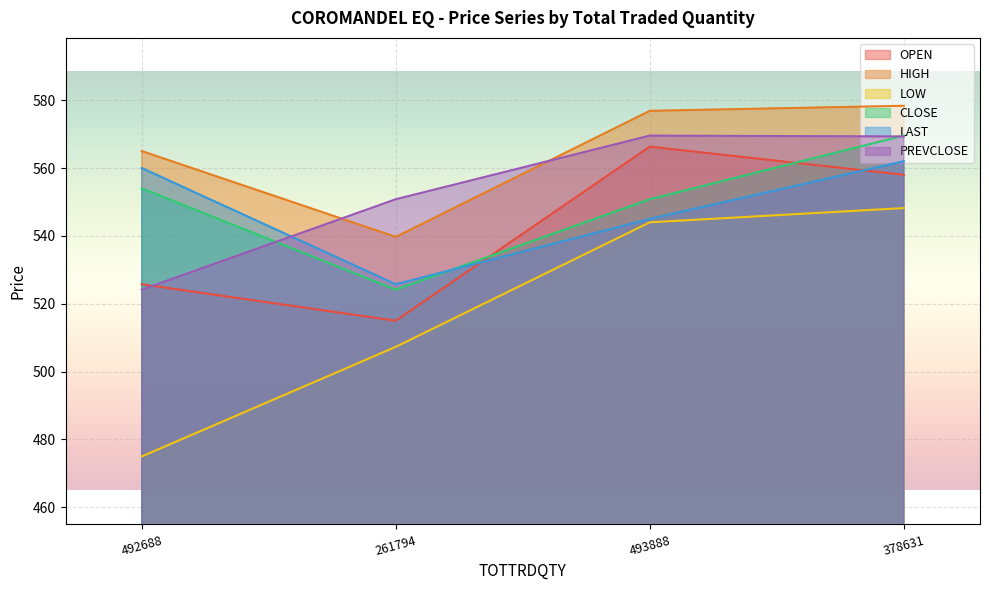

What is the difference between the second highest and minimum values in the PREVCLOSE series?

45.1